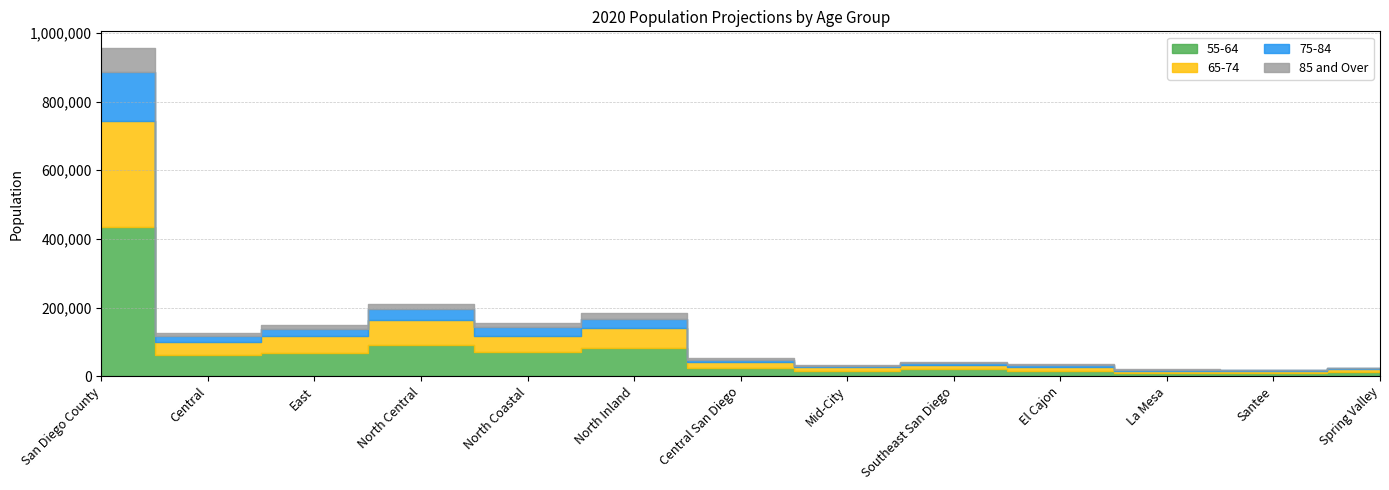

Which category has the lowest value across all series?

Santee